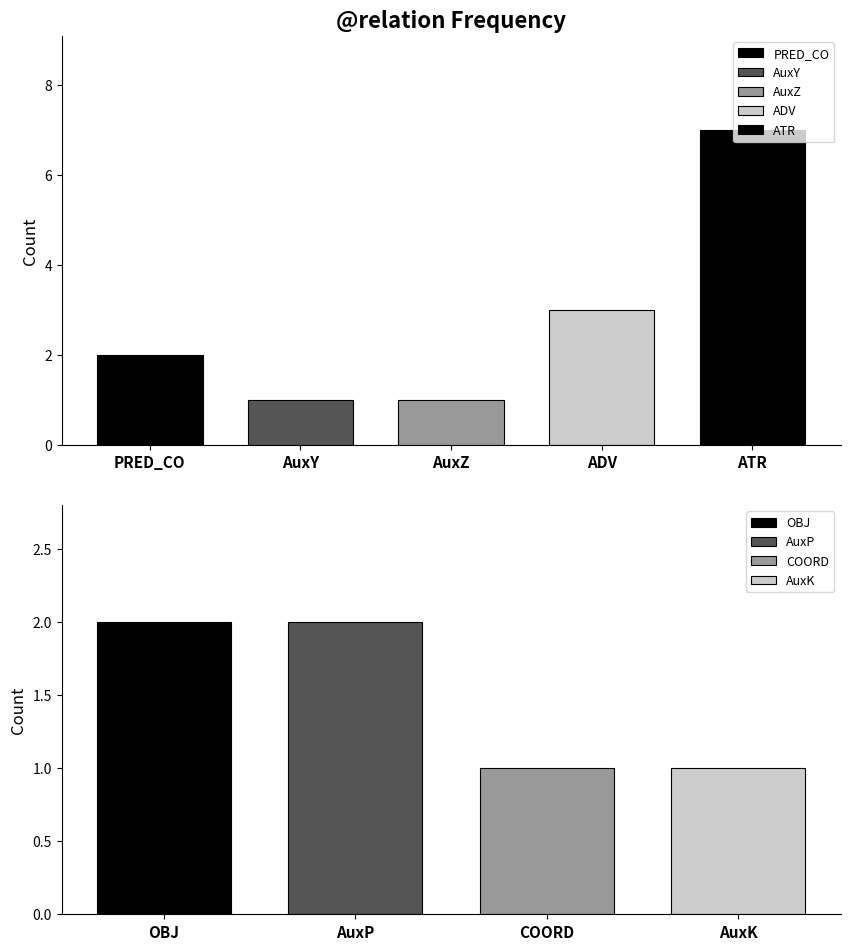

Between ATR and ATR, which is larger?

ATR